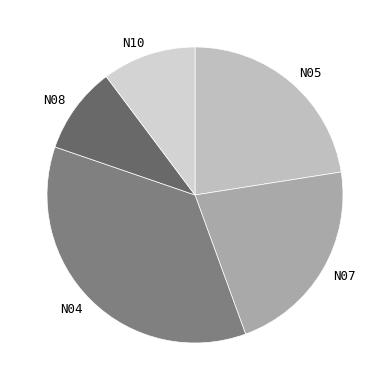

Rank the categories by value from highest to lowest.

N04, N05, N07, N10, N08